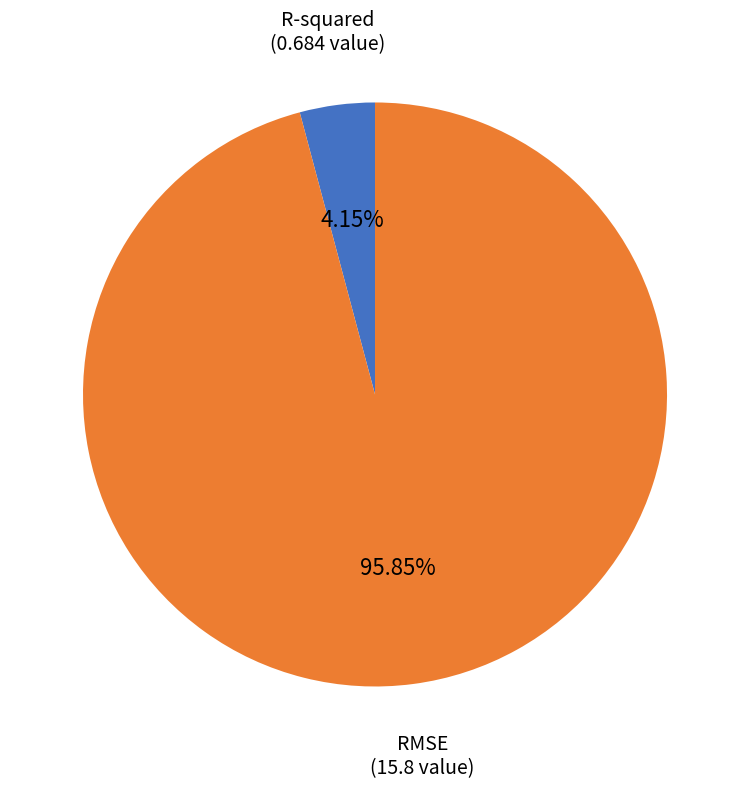

What is the smallest slice in the pie chart?

R-squared